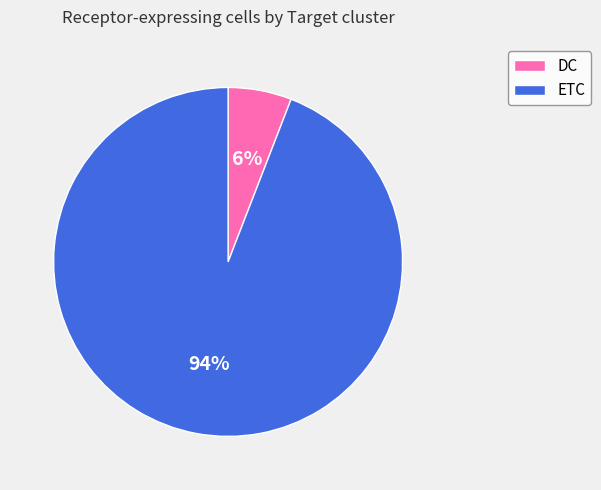

What percentage is the DC slice, to the nearest percent?

6%